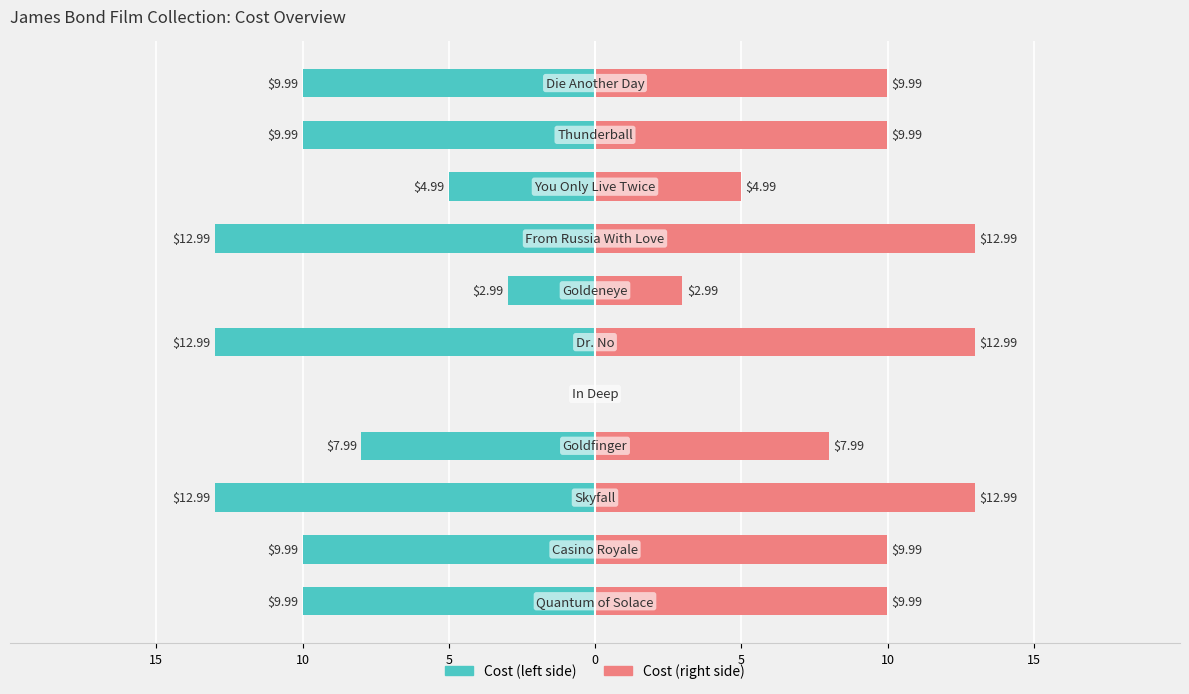

At how many categories does at least one series exceed 5?

8